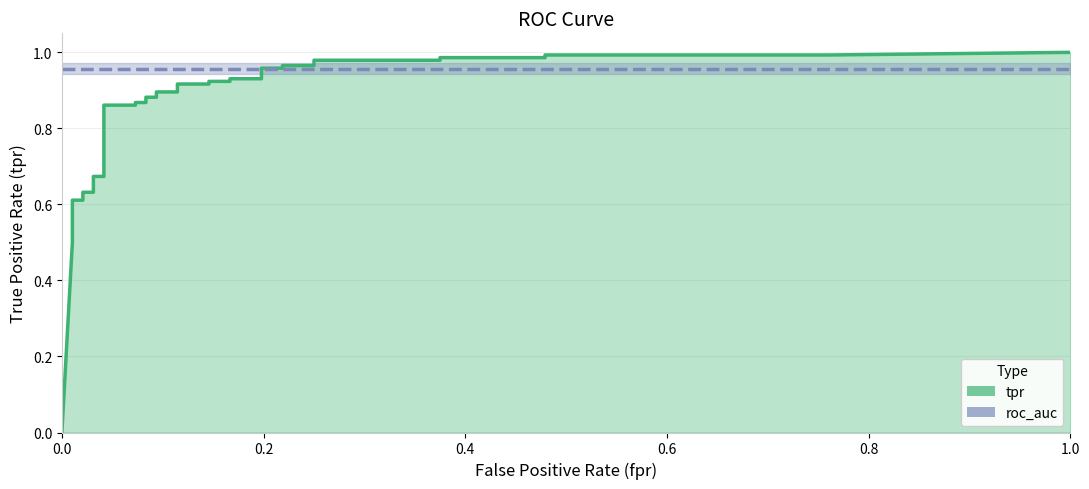

Reading left to right, extract all data points from this chart.

0.0	0.5	0.5	0.5	0.6	0.6	0.6	0.6	0.6	0.6	0.6	0.7	0.7	0.7	0.7	0.9	0.9	0.9	0.9	0.9	0.9	0.9	0.9	0.9	0.9	0.9	0.9	0.9	0.9	1.0	1.0	1.0	1.0	1.0	1.0	1.0	1.0	1.0	1.0	1.0